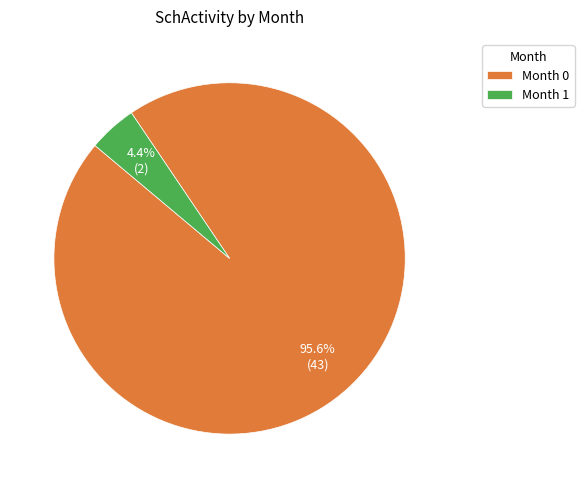

Is the sum of Month 1 and Month 0 greater than half?

Yes